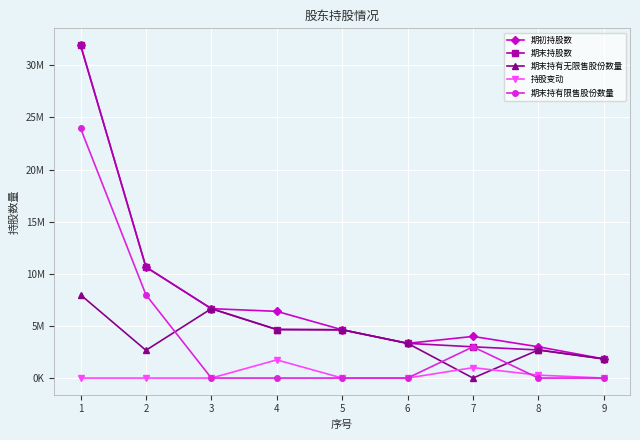

What is the greatest value displayed?

31950000